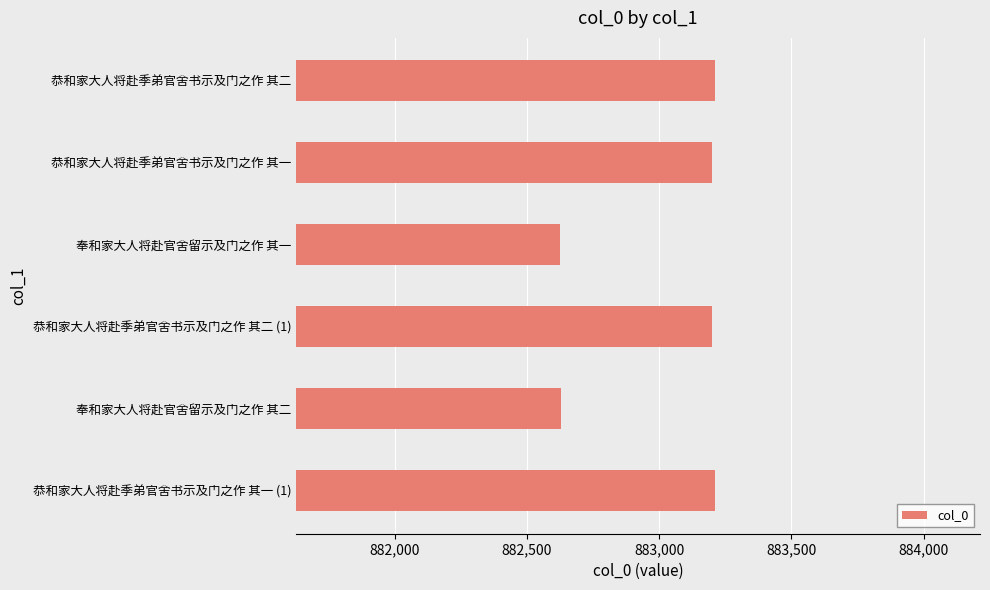

Is it true that the value at 恭和家大人将赴季弟官舍书示及门之作 其一 is 883201?

True